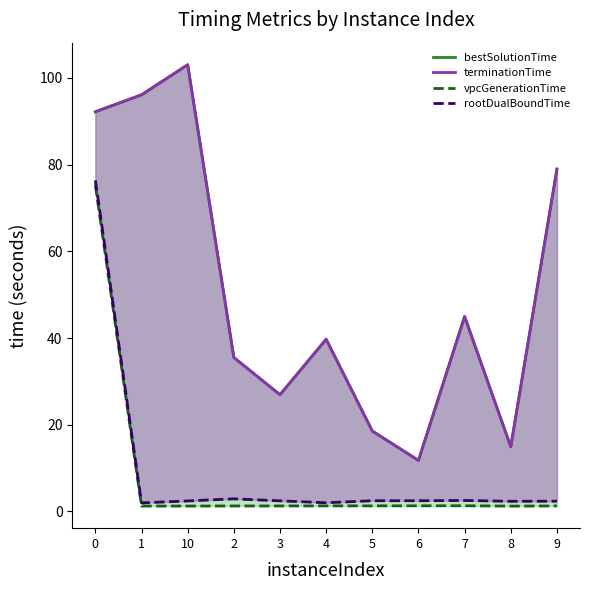

The value of vpcGenerationTime at 5 is 1.3. True or false?

True